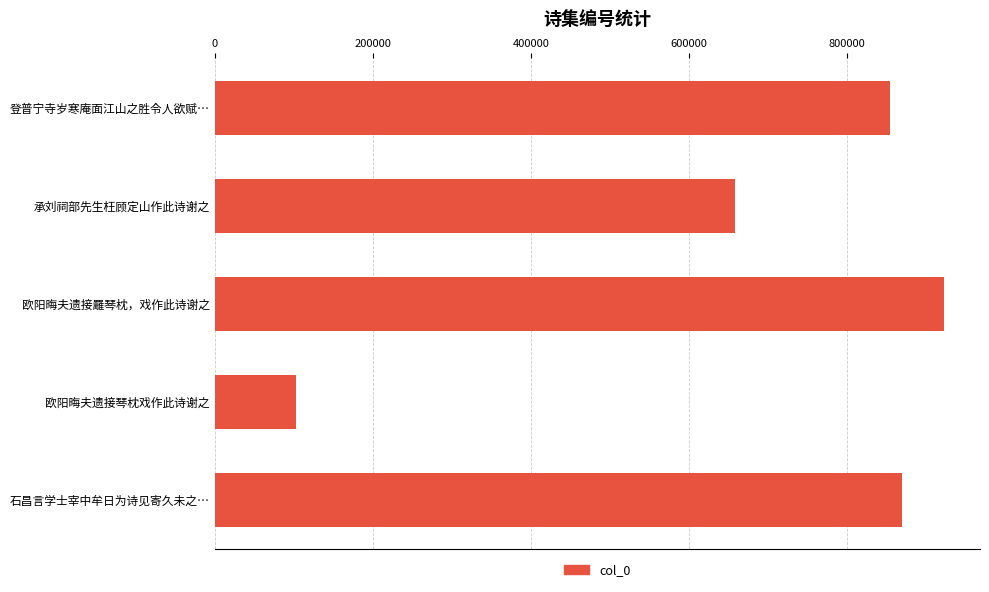

Reading bottom to top, list all the values displayed in this chart.

869968	102690	922401	658009	855065